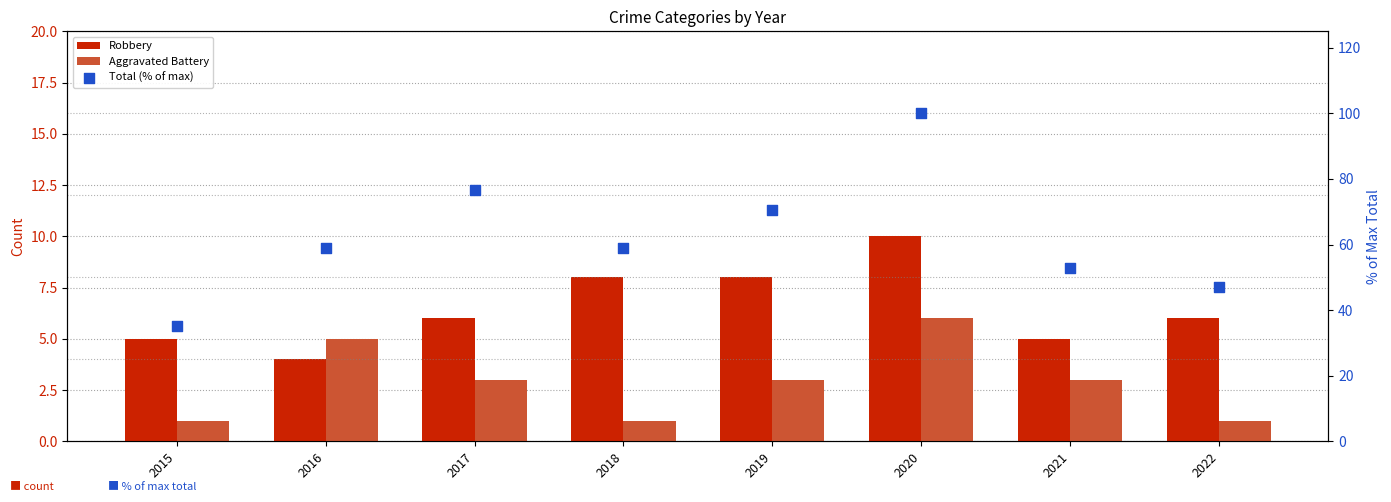

Which series contains the lowest Y value?

Aggravated Battery